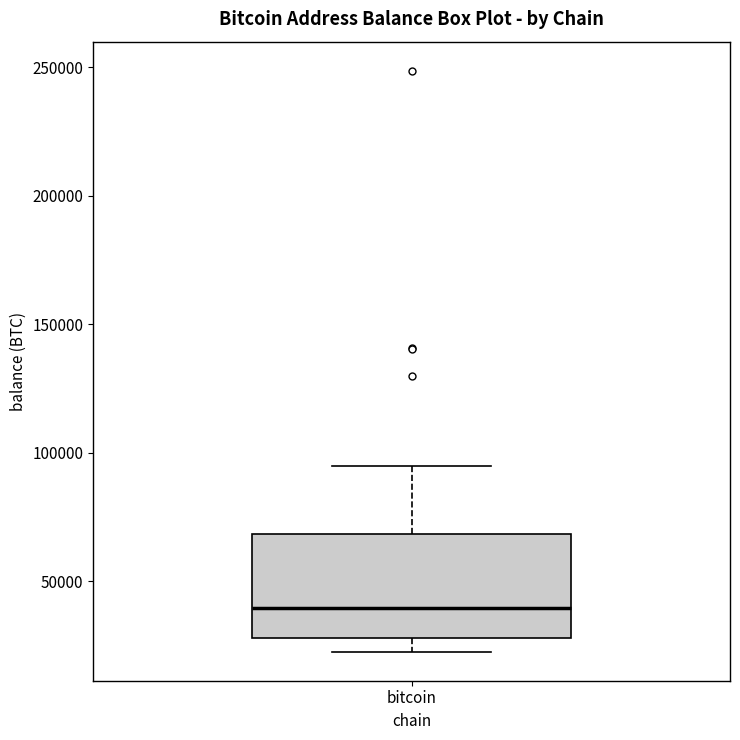

Where does the lower whisker of the box for bitcoin end on the y-axis? The values are not printed on the chart, so give them approximately, as read against the axis.

25000